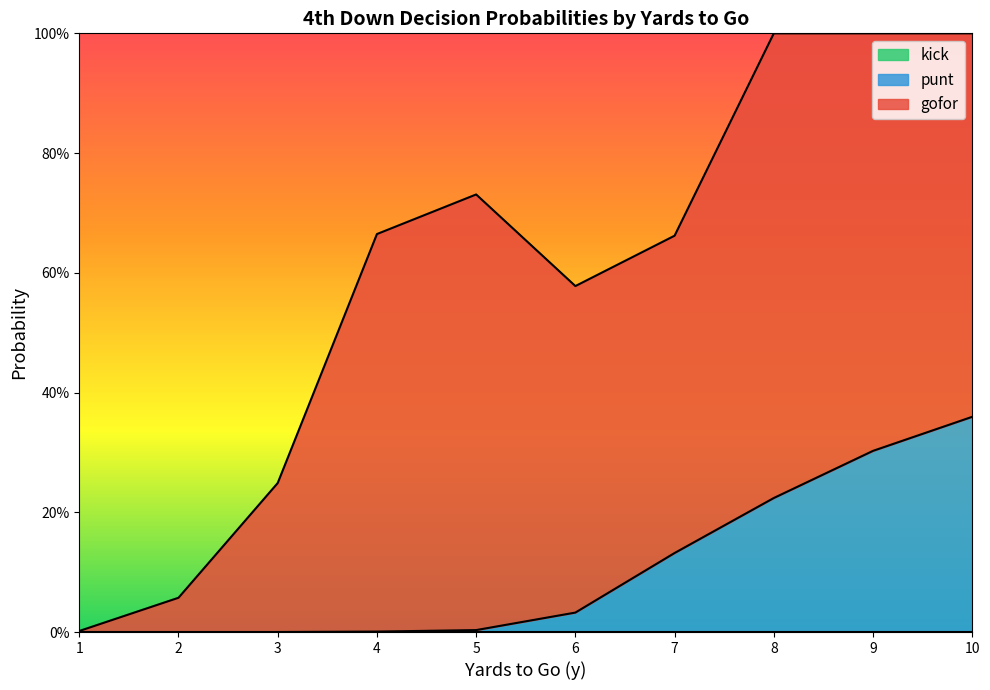

Which series has the largest total across all categories?

gofor